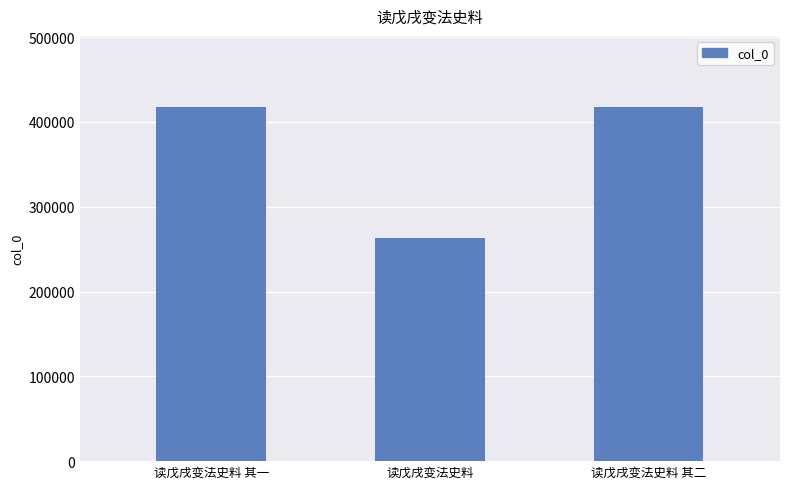

What is the sum of all values?

1098776